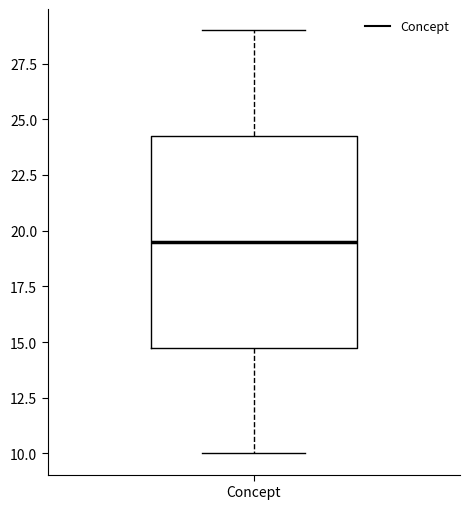

Read this box plot against the y-axis: the position of the median line, the range covered by the box, and the ends of both whiskers. The values are not printed on the chart, so give them approximately, as read against the axis.

median 19.5, box 15.0 to 24.5, whiskers 10.0 to 29.0